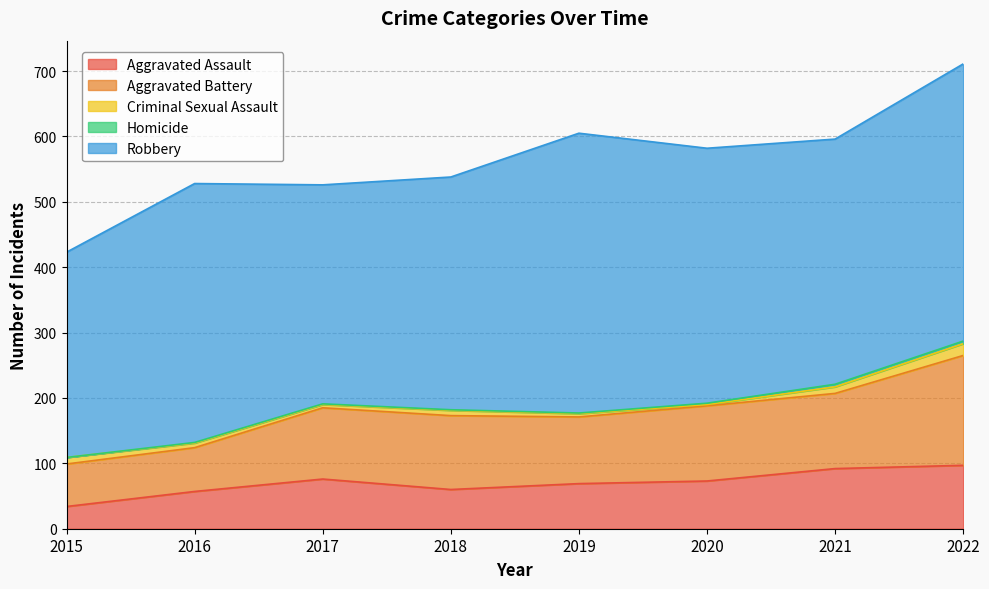

True or false: Criminal Sexual Assault has a value of 2 at 2020.

True